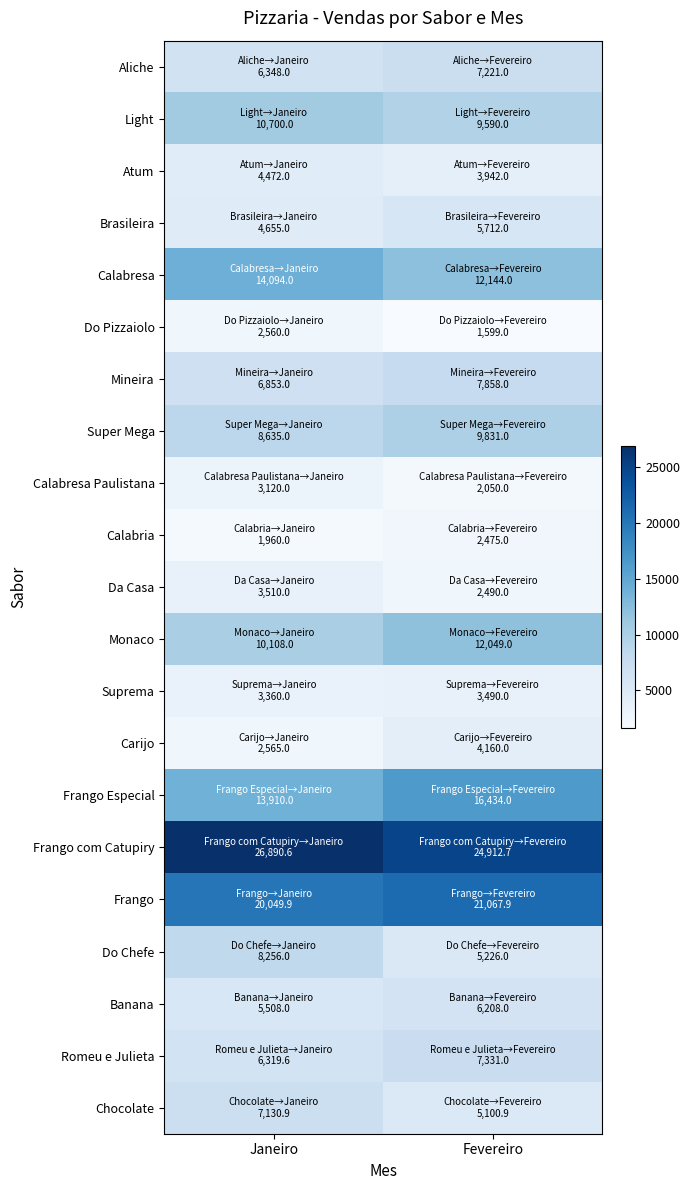

Reading left to right, transcribe all the data shown in this chart.

Aliche: Janeiro=6348.0	Fevereiro=7221.0
Light: Janeiro=10700.0	Fevereiro=9590.0
Atum: Janeiro=4472.0	Fevereiro=3942.0
Brasileira: Janeiro=4655.0	Fevereiro=5712.0
Calabresa: Janeiro=14094.0	Fevereiro=12144.0
Do Pizzaiolo: Janeiro=2560.0	Fevereiro=1599.0
Mineira: Janeiro=6853.0	Fevereiro=7858.0
Super Mega: Janeiro=8635.0	Fevereiro=9831.0
Calabresa Paulistana: Janeiro=3120.0	Fevereiro=2050.0
Calabria: Janeiro=1960.0	Fevereiro=2475.0
Da Casa: Janeiro=3510.0	Fevereiro=2490.0
Monaco: Janeiro=10108.0	Fevereiro=12049.0
Suprema: Janeiro=3360.0	Fevereiro=3490.0
Carijo: Janeiro=2565.0	Fevereiro=4160.0
Frango Especial: Janeiro=13910.0	Fevereiro=16434.0
Frango com Catupiry: Janeiro=26890.6	Fevereiro=24912.7
Frango: Janeiro=20049.9	Fevereiro=21067.9
Do Chefe: Janeiro=8256.0	Fevereiro=5226.0
Banana: Janeiro=5508.0	Fevereiro=6208.0
Romeu e Julieta: Janeiro=6319.6	Fevereiro=7331.0
Chocolate: Janeiro=7130.9	Fevereiro=5100.9